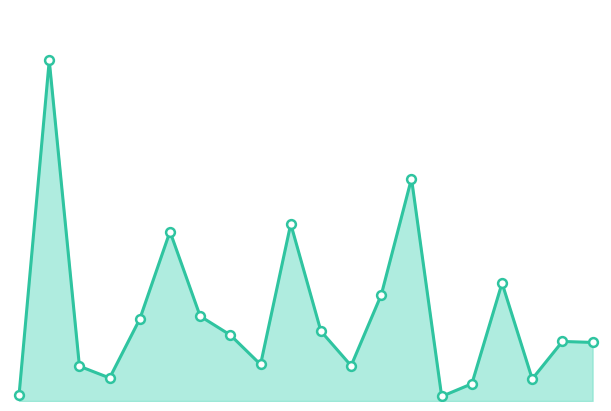

Is this an area chart (filled region under the line)?

Yes